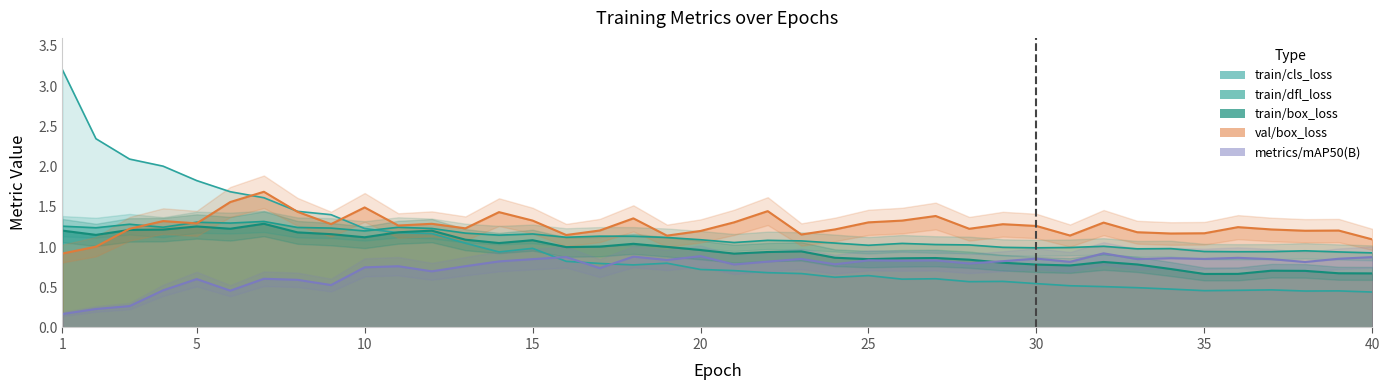

Where do train/box_loss and val/box_loss first cross each other?

2 and 3